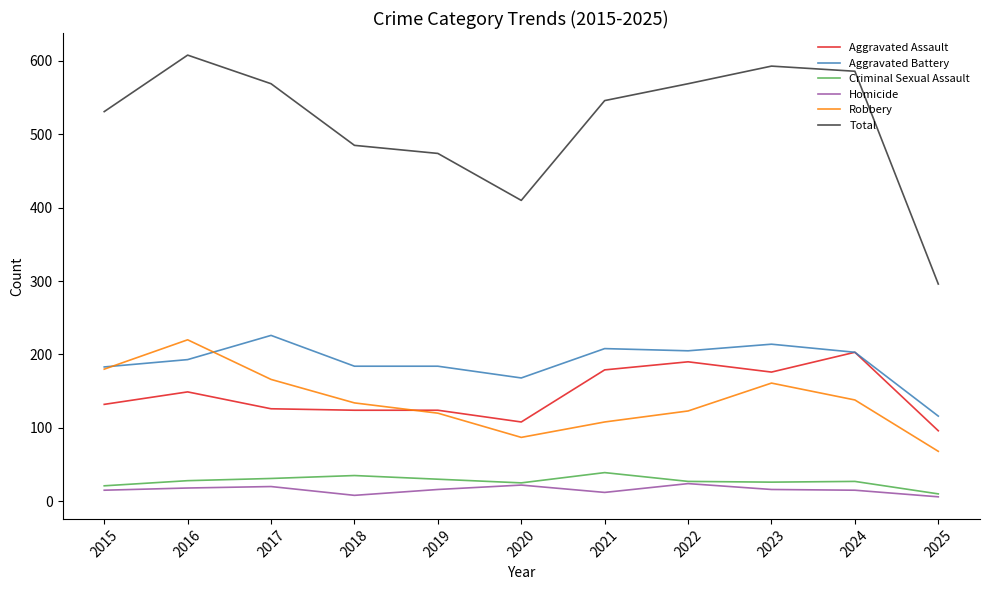

Count the number of data series in this chart.

6